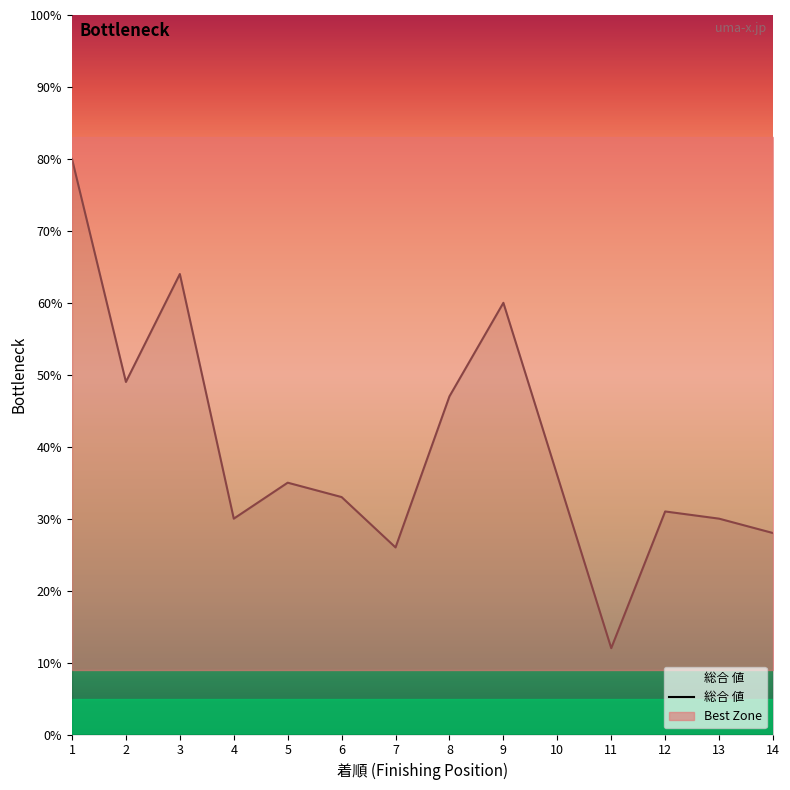

Is it true that the value at 5 is 11?

False